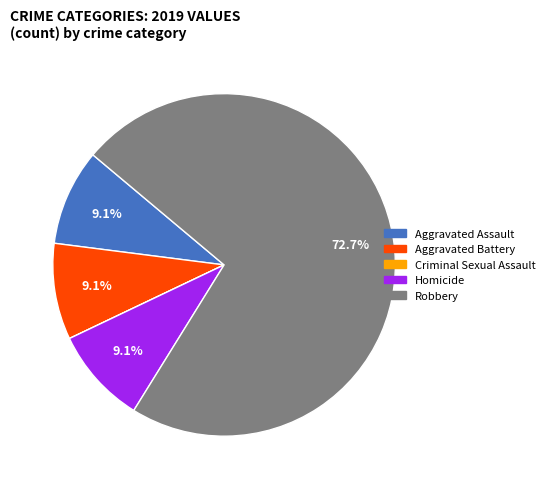

Is it true that Robbery is 62% of the pie?

False